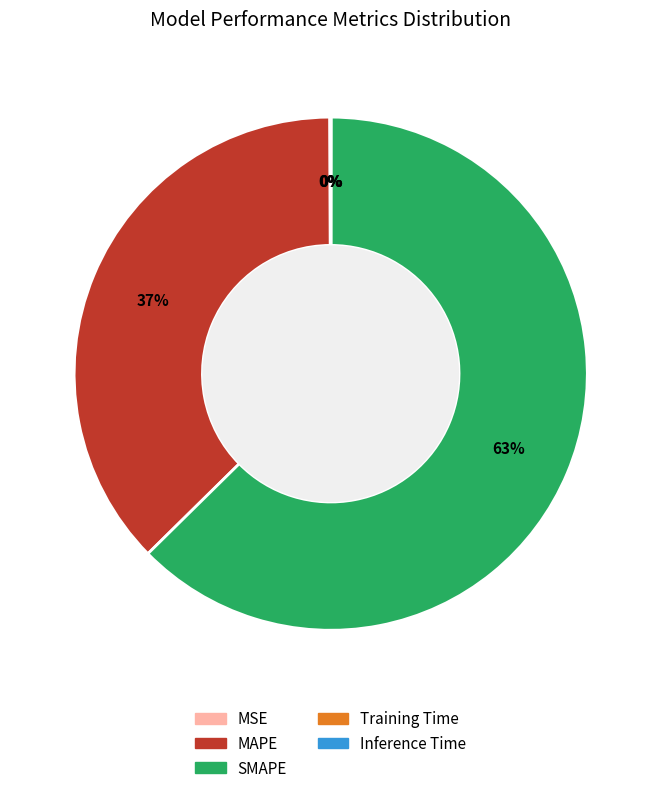

The SMAPE slice represents 73% of the pie. True or false?

False